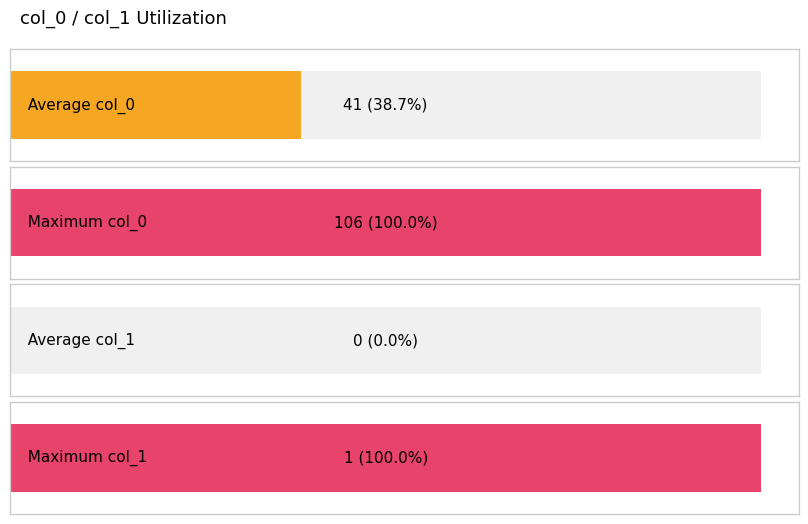

What are all the series names shown in the legend?

col_0, col_1